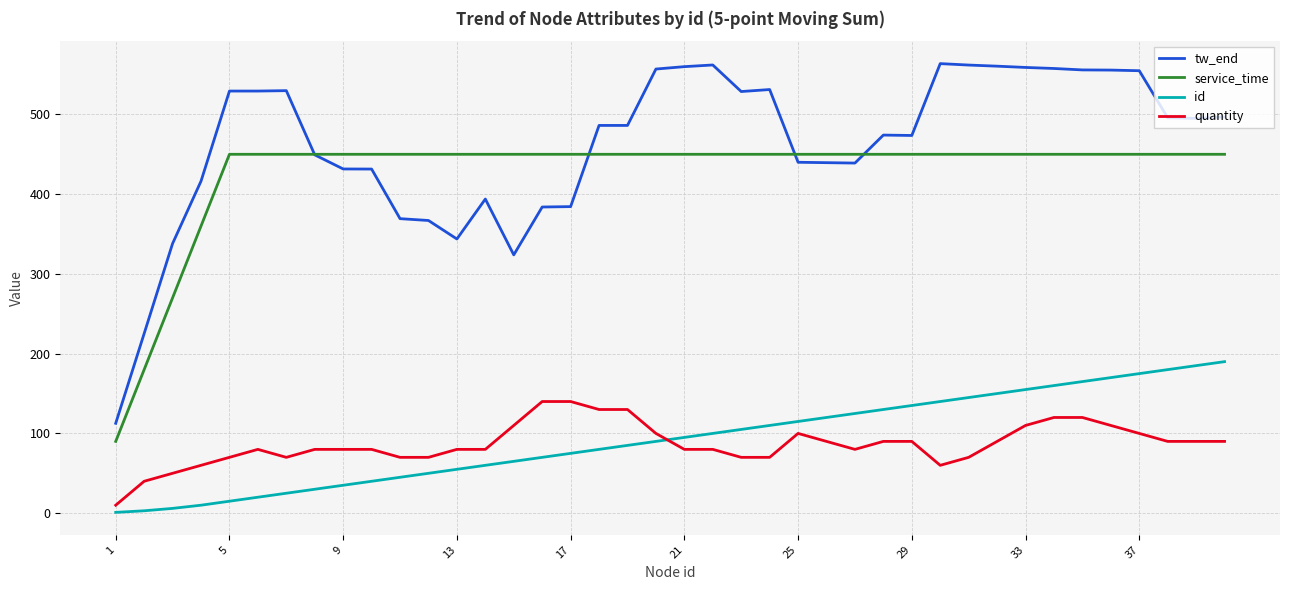

True or false: quantity and tw_end cross at least once.

False